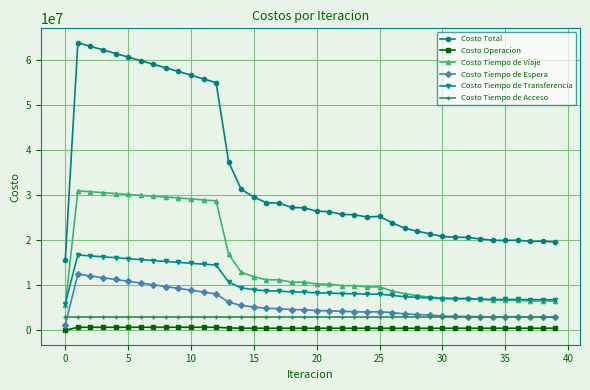

True or false: Costo Operacion and Costo Tiempo de Acceso intersect in this chart.

False